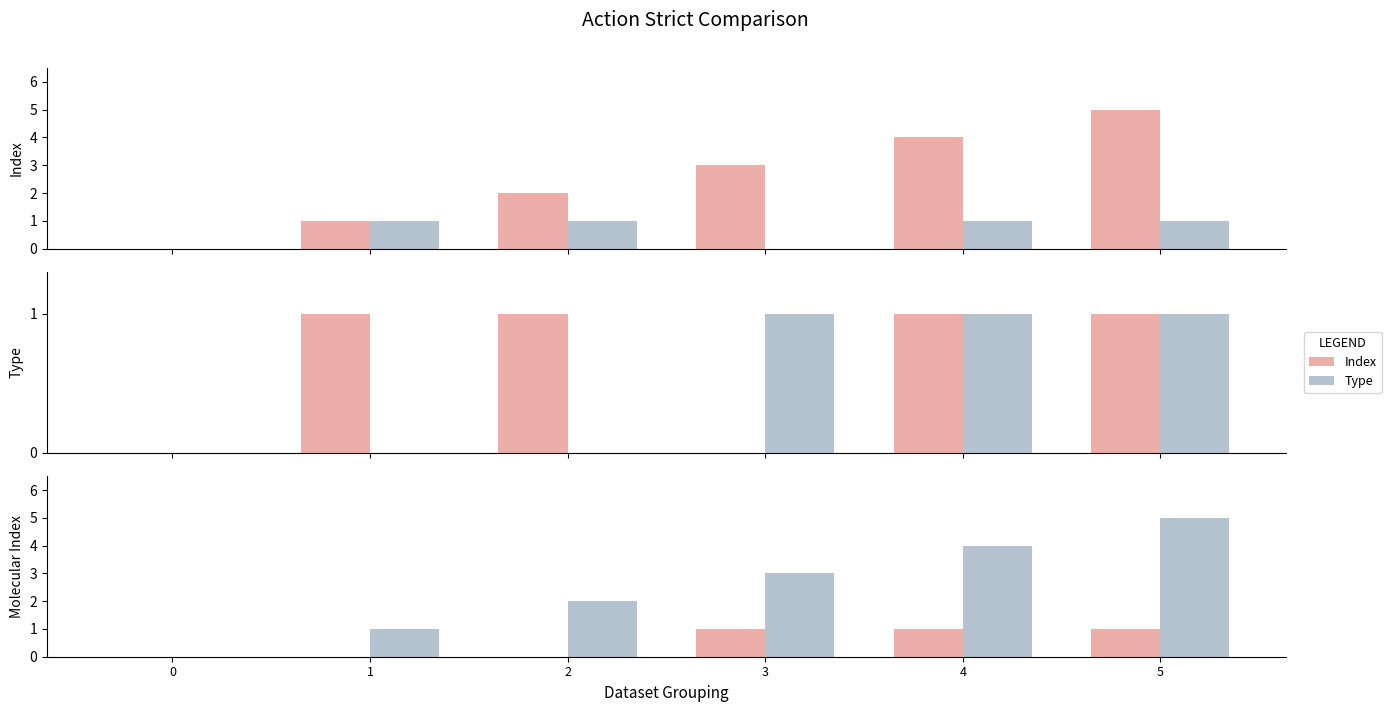

Which series has the largest range (max minus min)?

Index